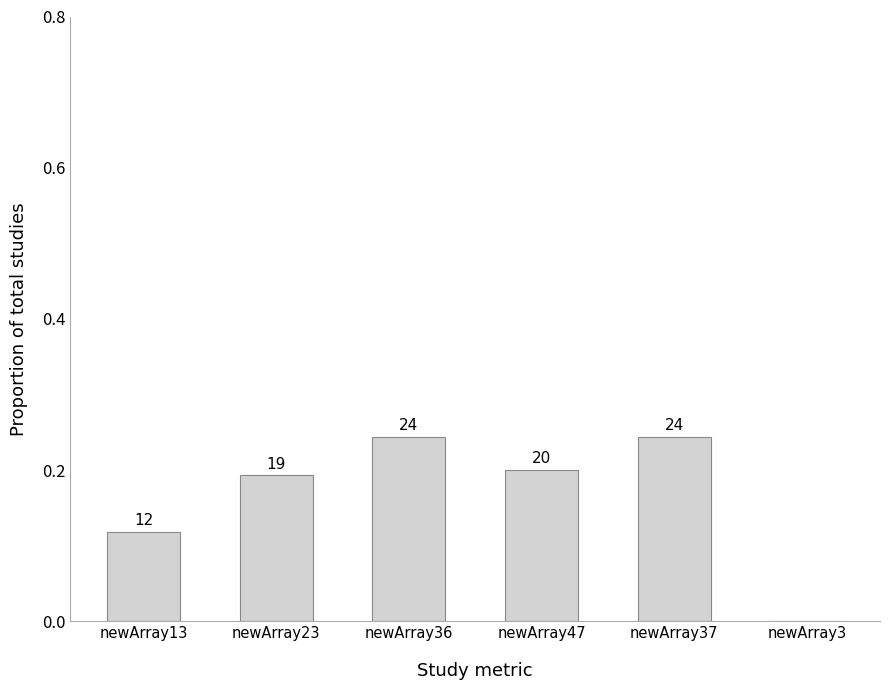

Reading right to left, transcribe all the data shown in this chart.

newArray3=0.0	newArray37=0.2	newArray47=0.2	newArray36=0.2	newArray23=0.2	newArray13=0.1